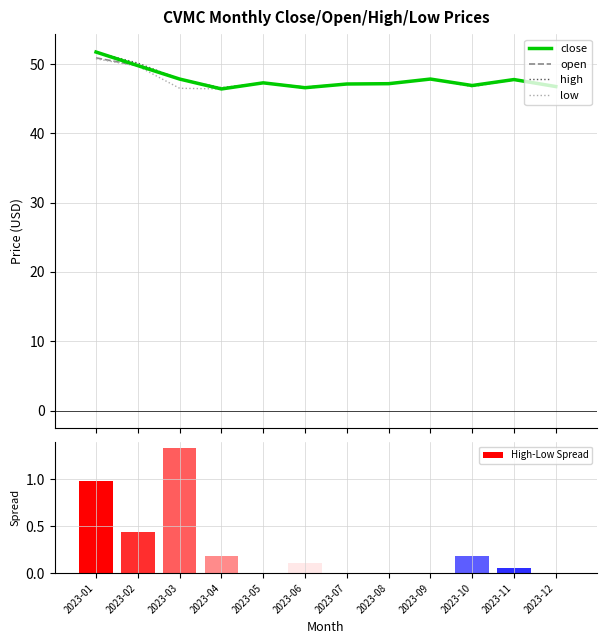

Which series has the largest total across all categories?

high